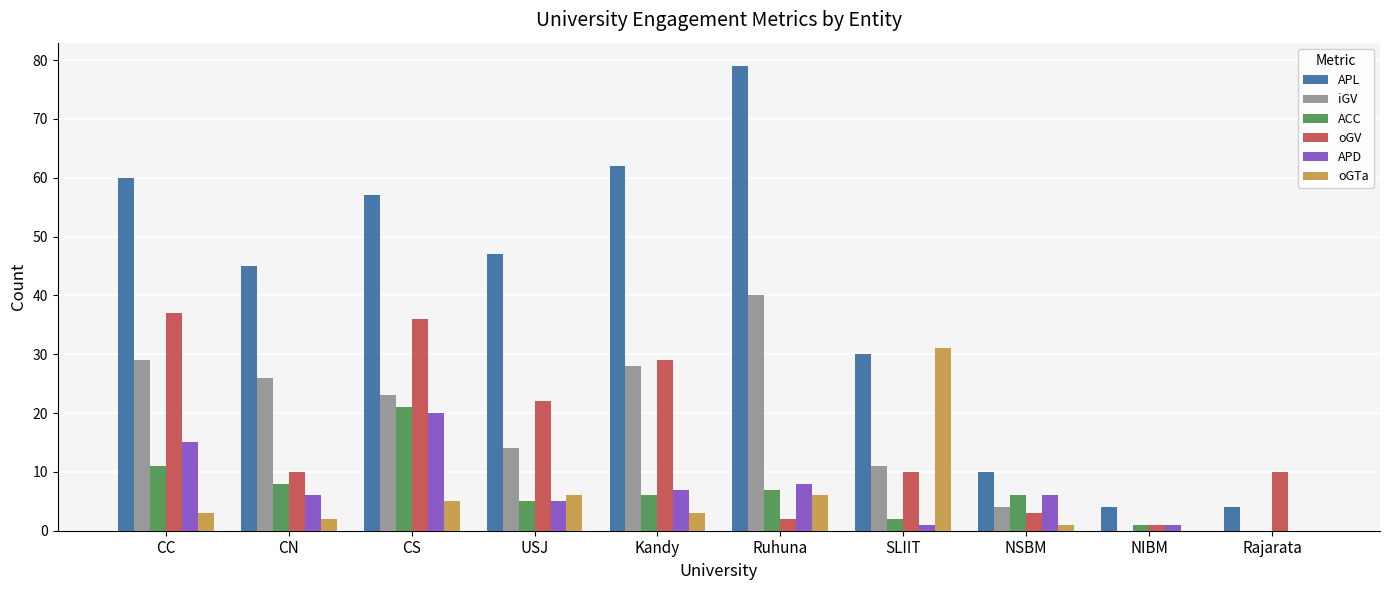

What is the average value of the APL series?

40